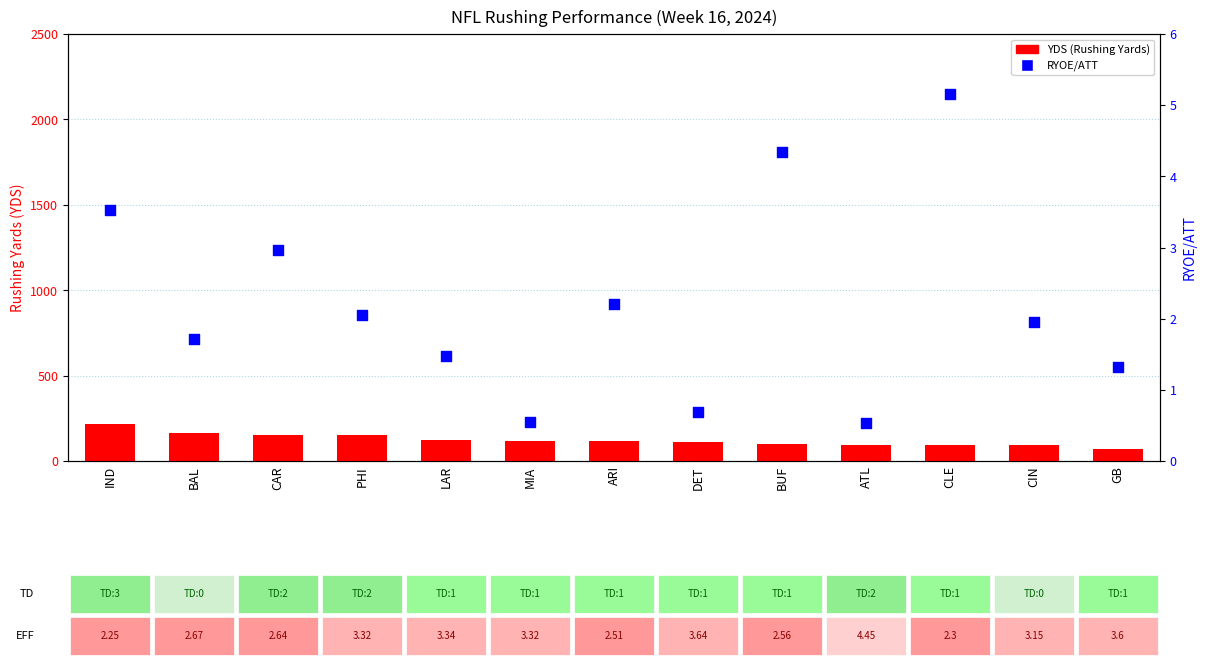

What is the total value across all series at CLE?

97.2